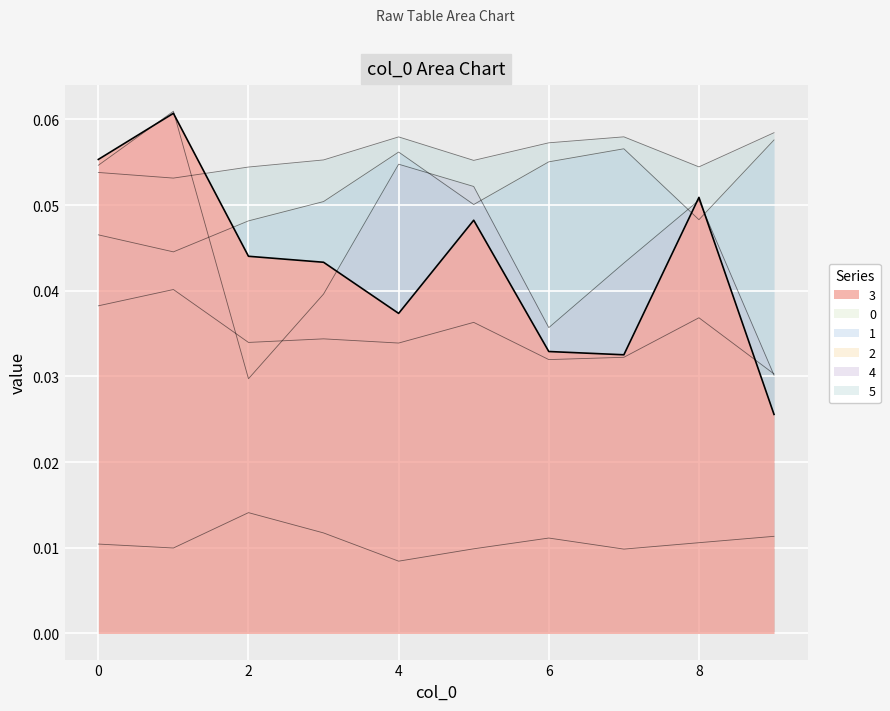

In 5, how many points are higher than both neighbors (excluding endpoints)?

2